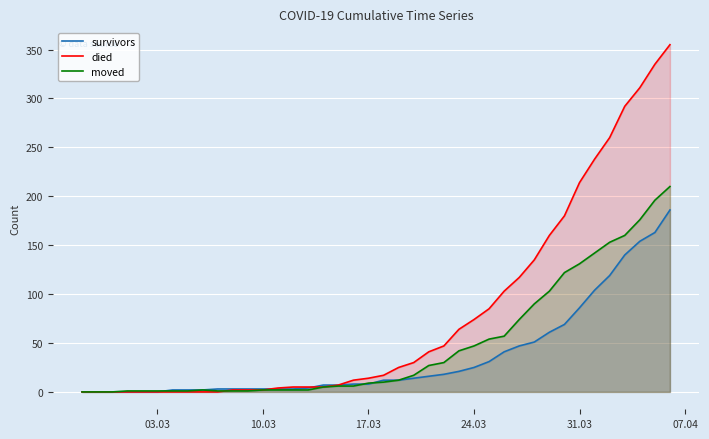

How many data points in died are above 17?

19